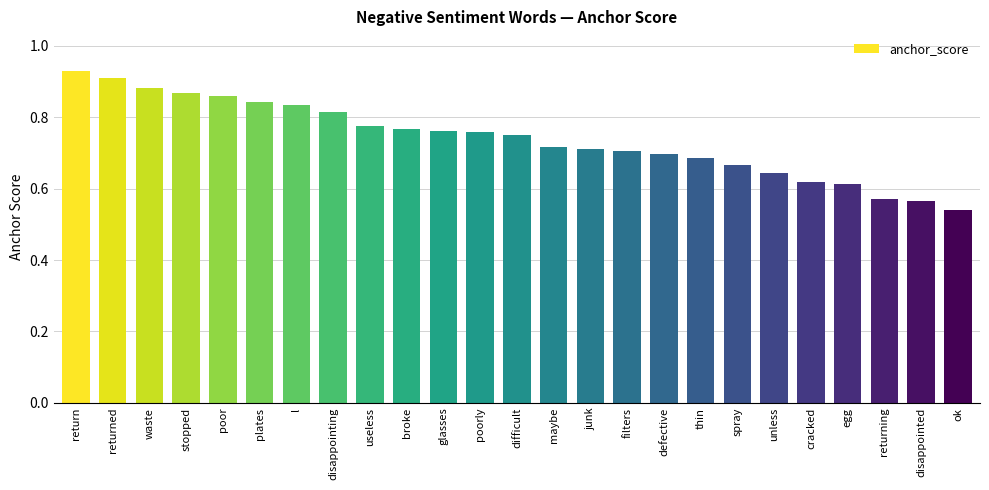

What is the change in value from returned to useless?

-0.1